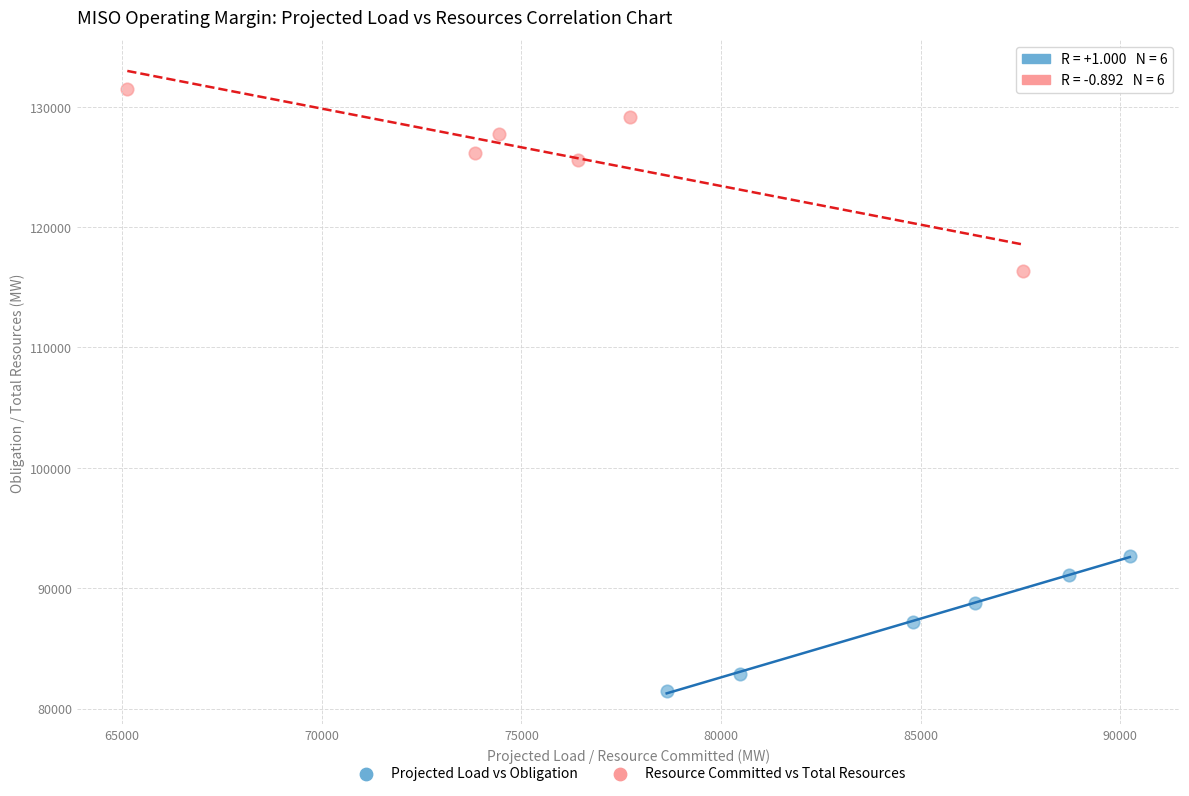

Which series reaches the maximum Y coordinate?

Resource Committed vs Total Resources